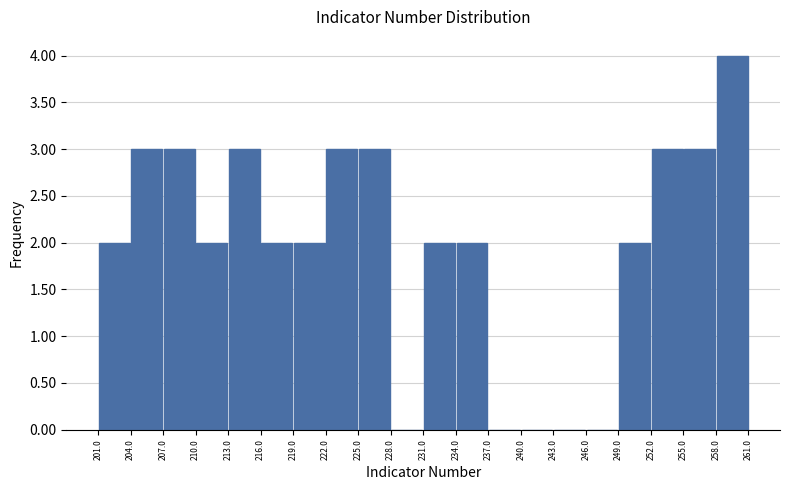

What is the height of the bar covering 213.0 to 216.0 on the x-axis? The values are not printed on the chart, so give them approximately, as read against the axis.

3